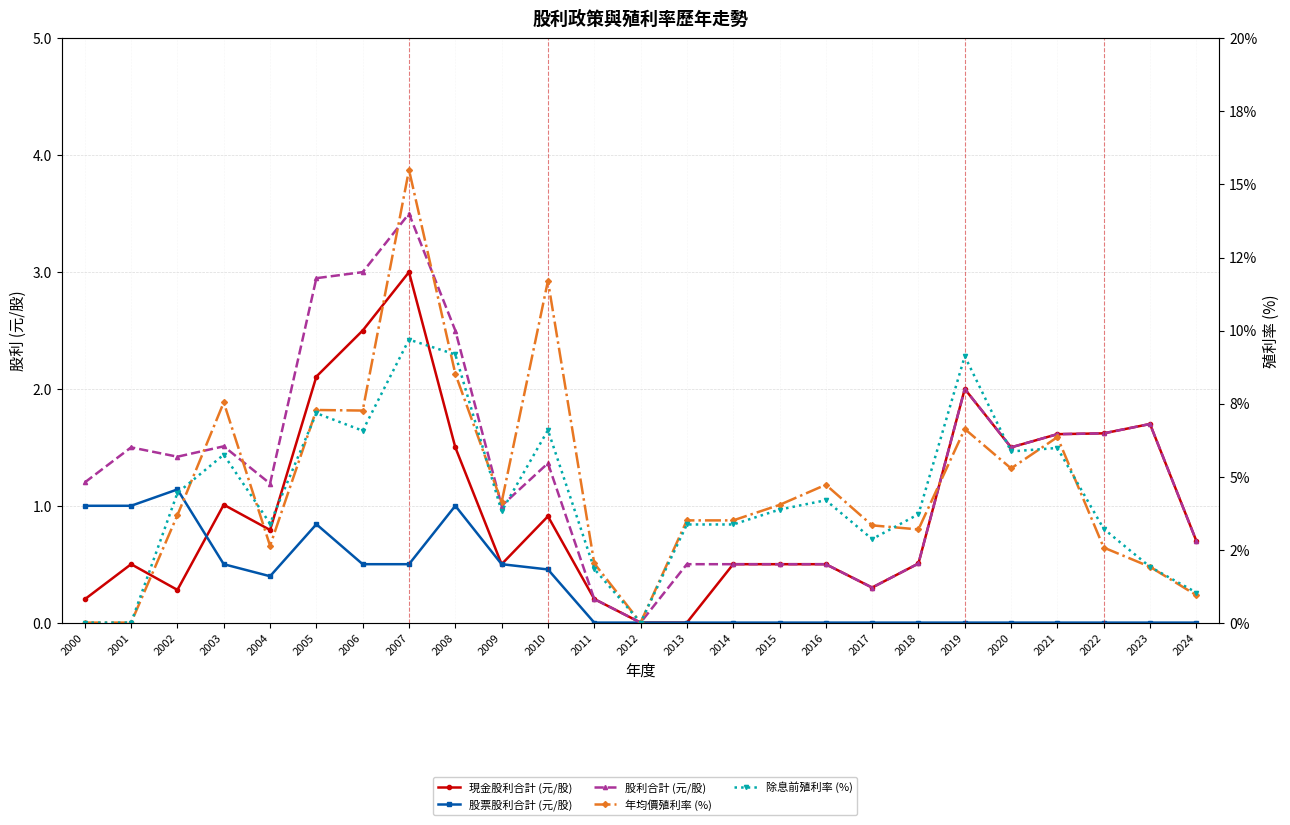

Reading right to left, what are all the values shown in this chart?

現金股利合計 (元/股): 0.7	1.7	1.6	1.6	1.5	2.0	0.5	0.3	0.5	0.5	0.5	0.0	0.0	0.2	0.9	0.5	1.5	3.0	2.5	2.1	0.8	1.0	0.3	0.5	0.2
股票股利合計 (元/股): 0.0	0.0	0.0	0.0	0.0	0.0	0.0	0.0	0.0	0.0	0.0	0.0	0.0	0.0	0.5	0.5	1.0	0.5	0.5	0.8	0.4	0.5	1.1	1.0	1.0
股利合計 (元/股): 0.7	1.7	1.6	1.6	1.5	2.0	0.5	0.3	0.5	0.5	0.5	0.5	0.0	0.2	1.4	1.0	2.5	3.5	3.0	2.9	1.2	1.5	1.4	1.5	1.2
年均價殖利率 (%): 0.9	1.9	2.6	6.3	5.3	6.6	3.2	3.3	4.7	4.0	3.5	3.5	0.0	2.0	11.7	4.1	8.5	15.5	7.3	7.3	2.6	7.5	3.7	0.0	0.0
除息前殖利率 (%): 1.0	1.9	3.2	6.0	5.9	9.1	3.7	2.9	4.2	3.9	3.4	3.4	0.0	1.8	6.6	3.8	9.2	9.7	6.6	7.2	3.4	5.8	4.4	0.0	0.0